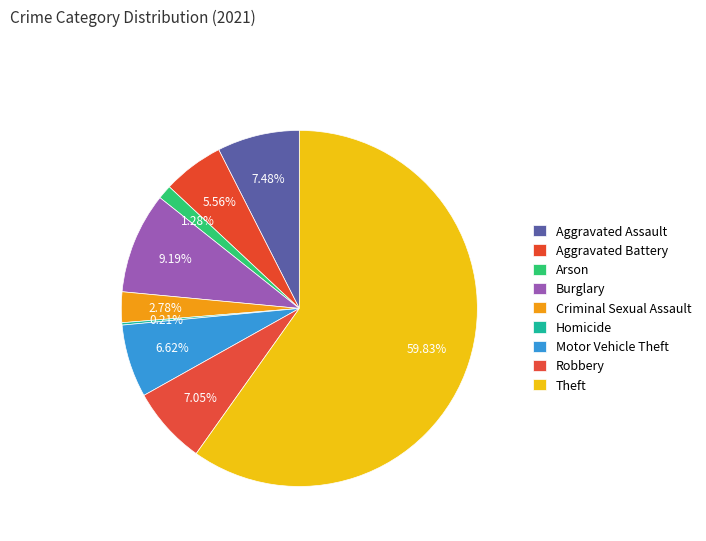

What is the change in value from Aggravated Battery to Criminal Sexual Assault?

-13